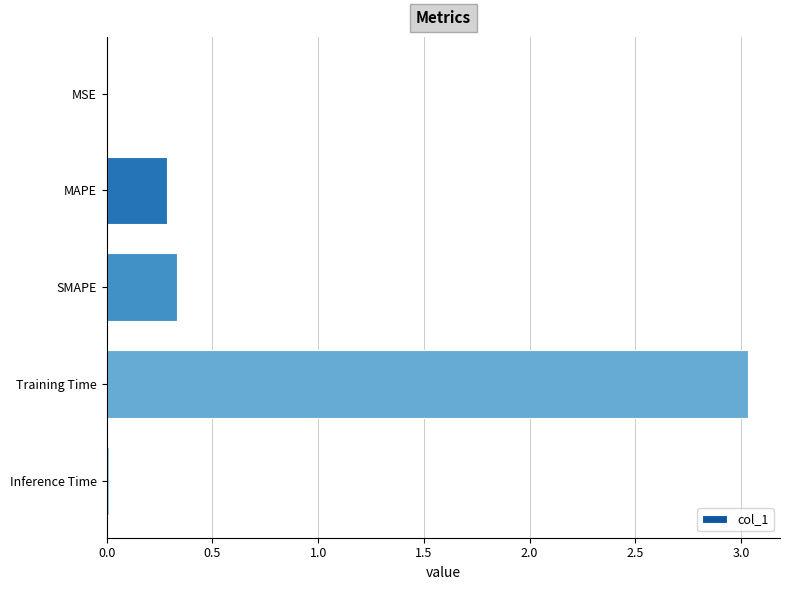

What is the sum of all values?

3.7